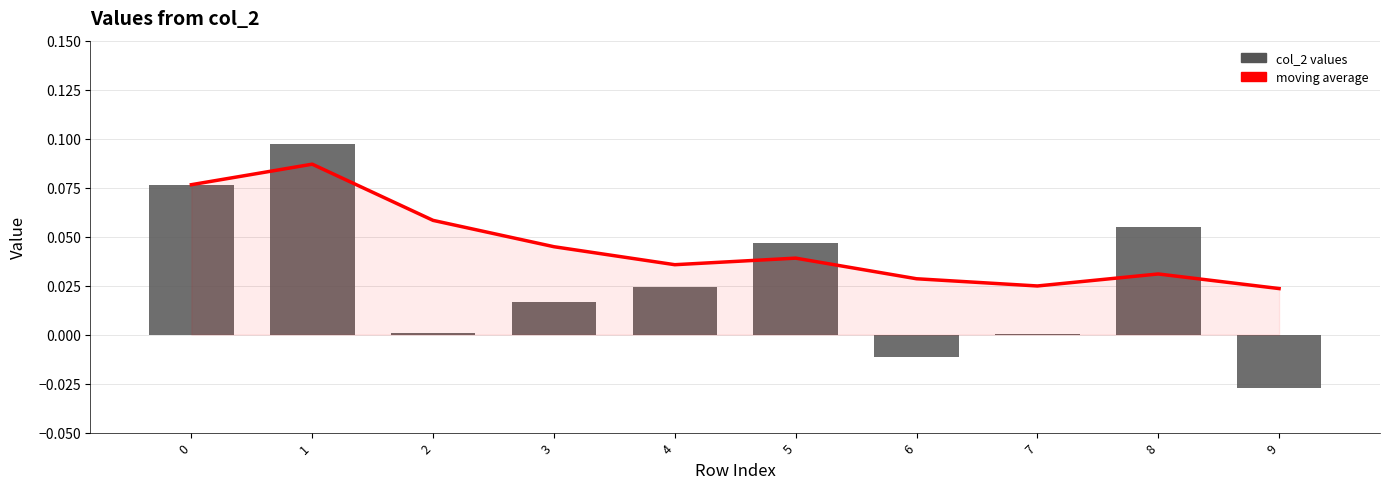

Reading right to left, extract all data points from this chart.

moving_avg: 9=0.0	8=0.0	7=0.0	6=0.0	5=0.0	4=0.0	3=0.0	2=0.1	1=0.1	0=0.1
col_2: 9=-0.0	8=0.1	7=0.0	6=-0.0	5=0.0	4=0.0	3=0.0	2=0.0	1=0.1	0=0.1